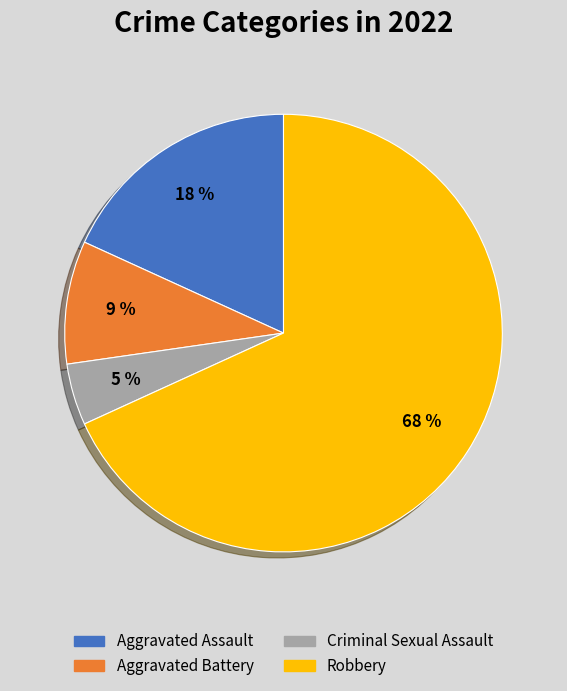

To the nearest percent, what portion does Criminal Sexual Assault represent?

5%